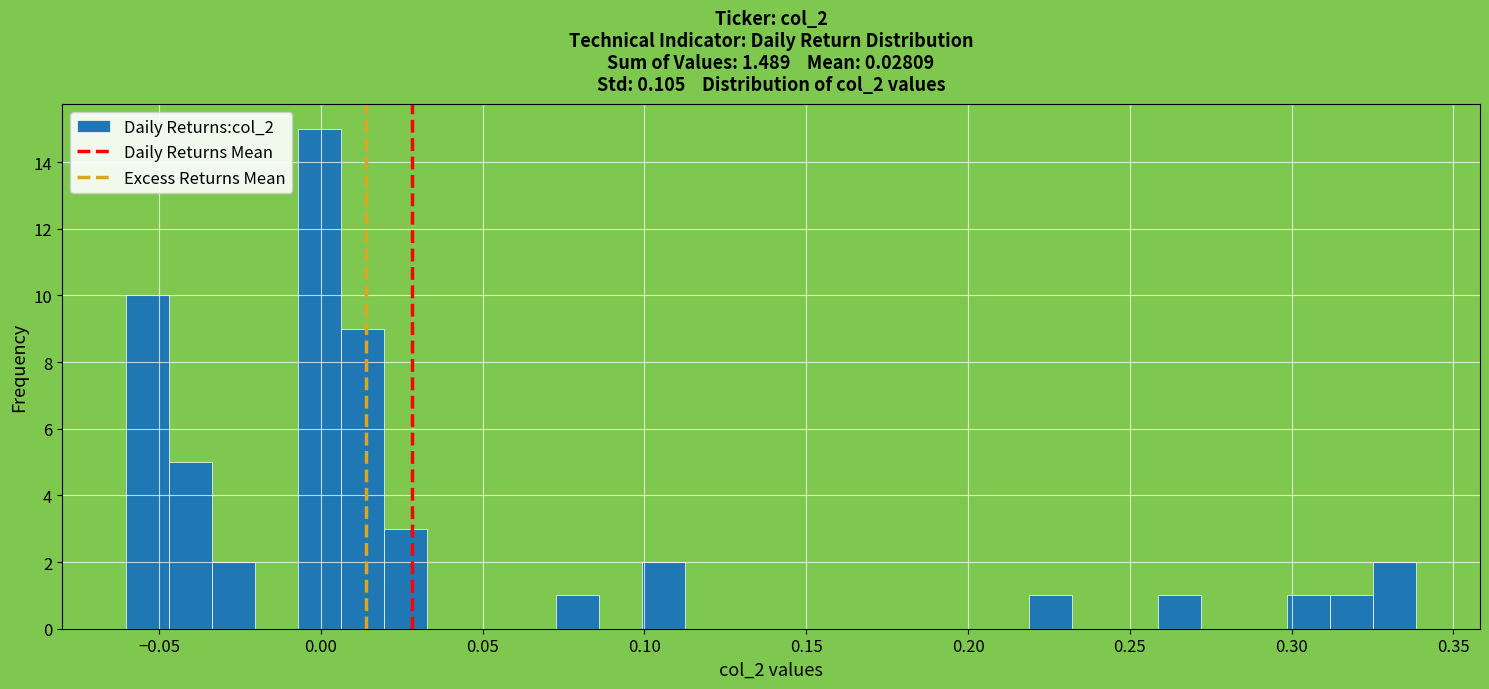

Around what value on the x-axis is the tallest bar? Give the approximate position of its centre, as read against the axis.

0.000